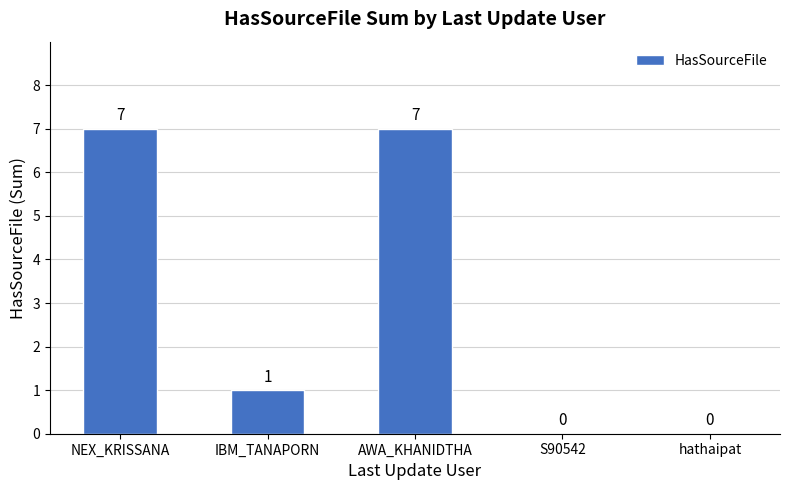

Reading right to left, extract all data points from this chart.

hathaipat=0	S90542=0	AWA_KHANIDTHA=7	IBM_TANAPORN=1	NEX_KRISSANA=7